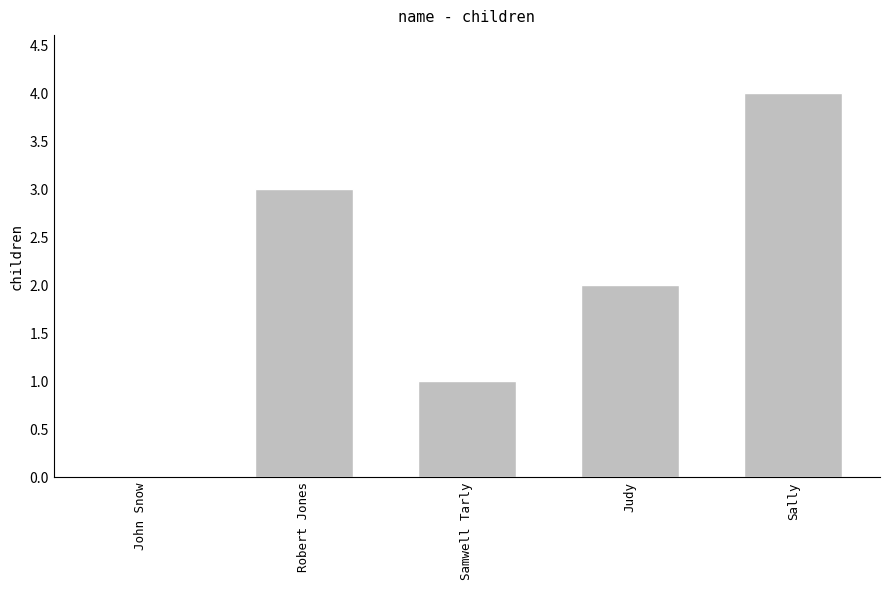

Reading left to right, what are all the values shown in this chart?

0	3	1	2	4